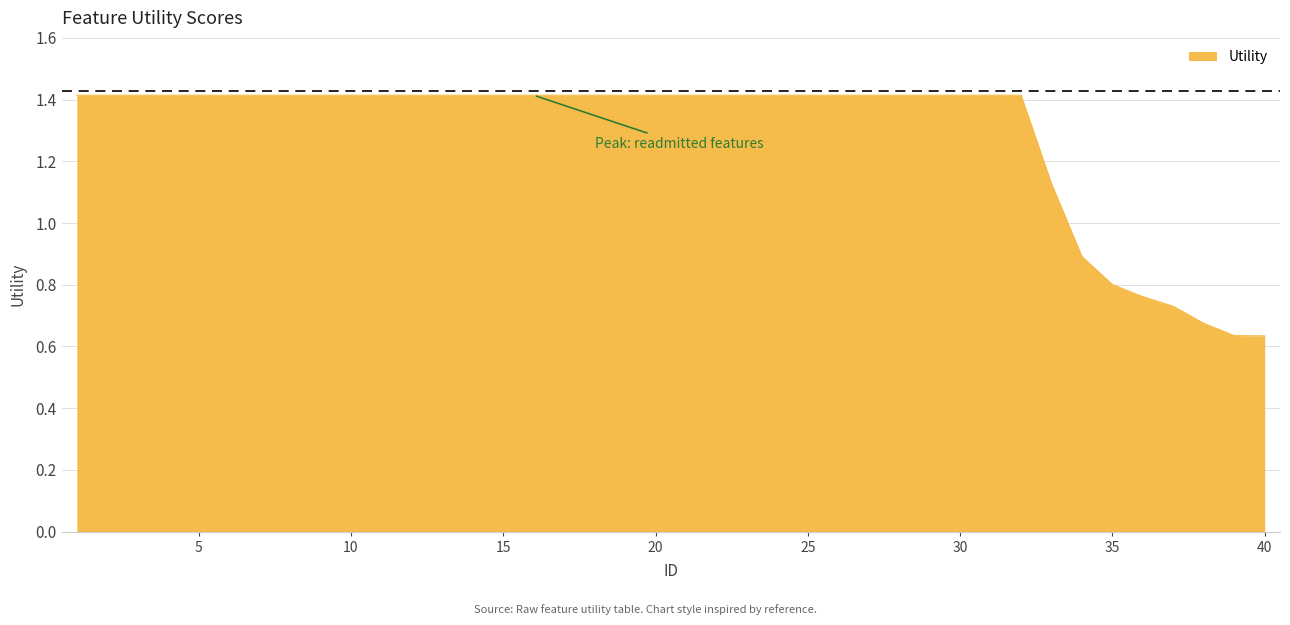

What is the maximum value shown in the chart?

1.4